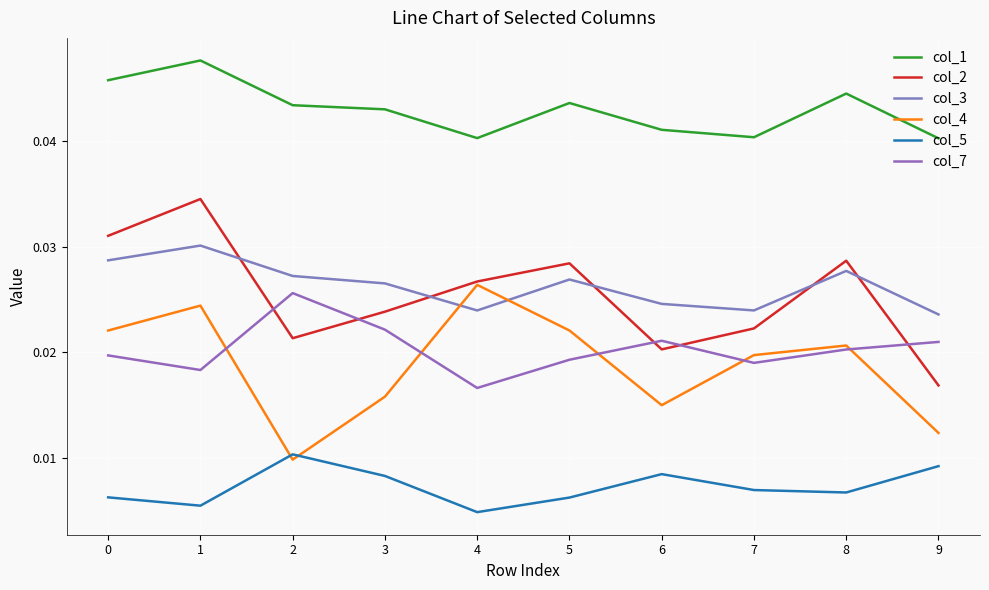

List the series in order of their peak value, highest first.

col_1, col_2, col_3, col_4, col_7, col_5